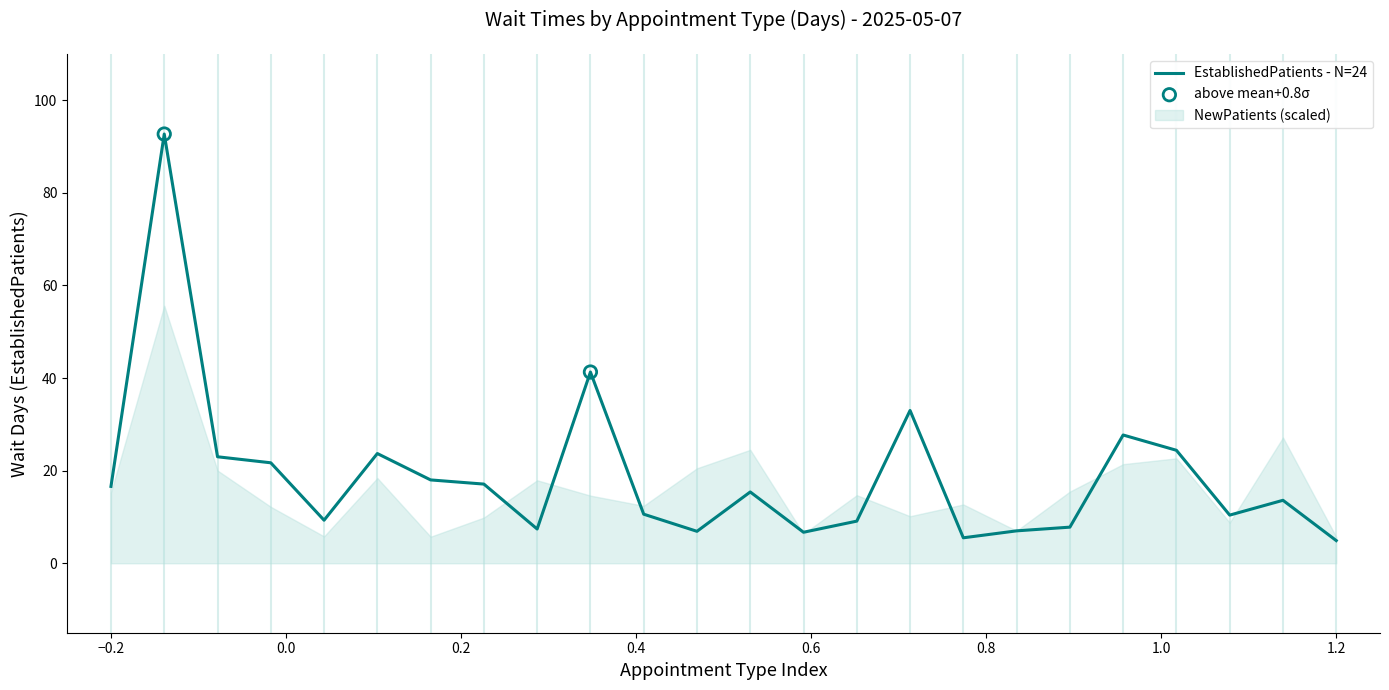

What is the lowest value of the EstablishedPatients - N=24 series?

4.9